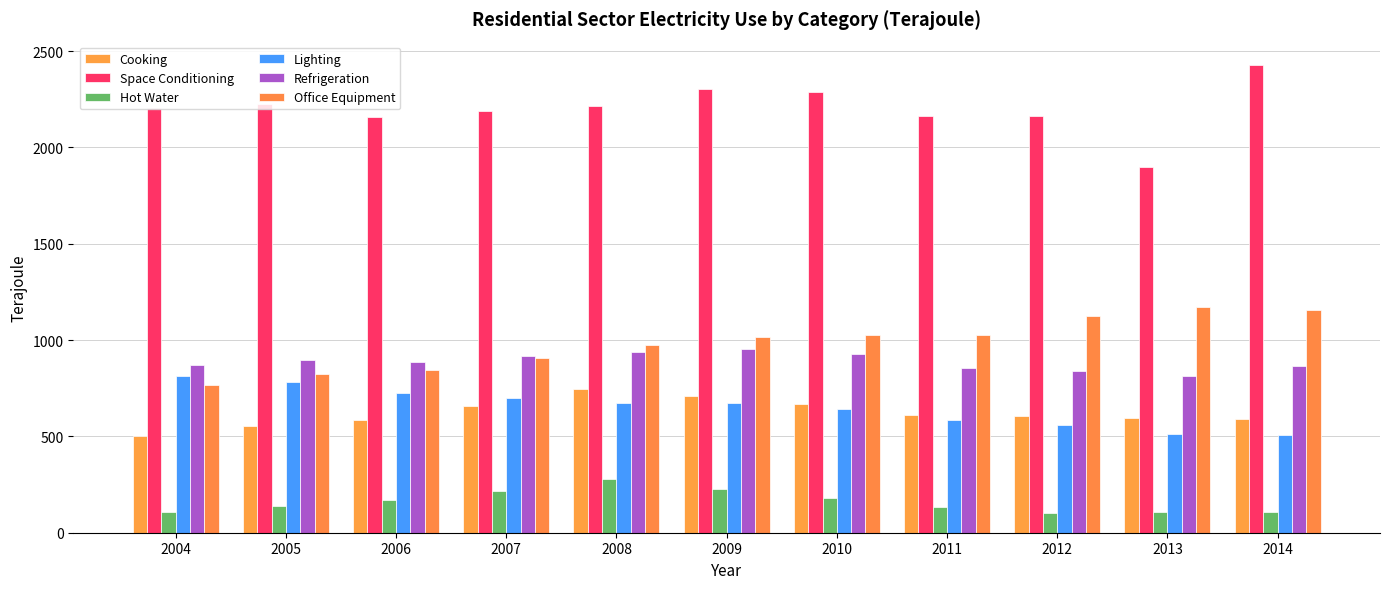

How many values in the Space Conditioning series are below 2202?

5